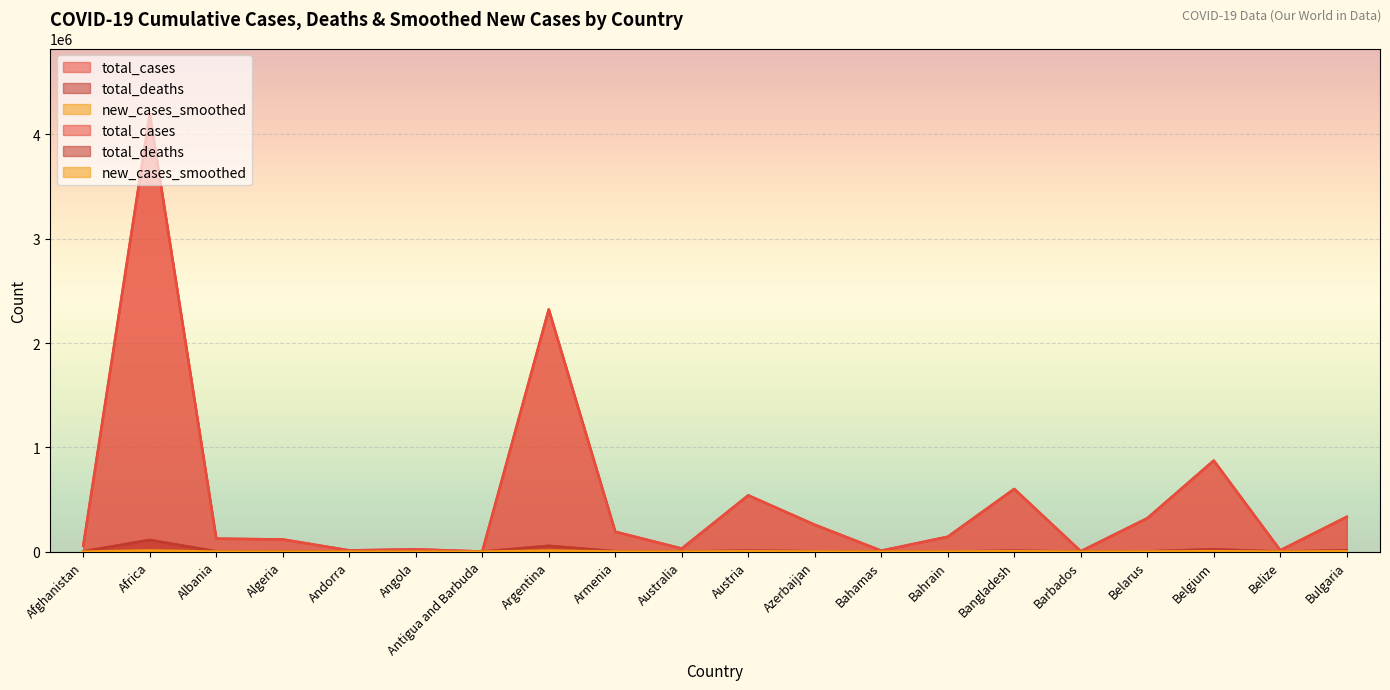

Reading right to left, what are all the values shown in this chart?

total_cases: 333250.0	12415.0	872936.0	319599.0	3634.0	600895.0	142669.0	9000.0	257330.0	539541.0	29296.0	190741.0	2322611.0	1136.0	22132.0	11888.0	116946.0	124419.0	4194799.0	56322.0
total_deaths: 12913.0	317.0	22921.0	2227.0	41.0	8949.0	515.0	188.0	3513.0	9275.0	909.0	3476.0	55611.0	28.0	534.0	115.0	3084.0	2216.0	112225.0	2472.0
new_cases_smoothed: 3622.9	1.1	4814.0	1167.3	10.7	3886.9	846.9	11.0	1479.4	3282.3	12.1	931.7	10062.7	9.1	53.6	49.0	98.7	410.7	11242.4	24.1